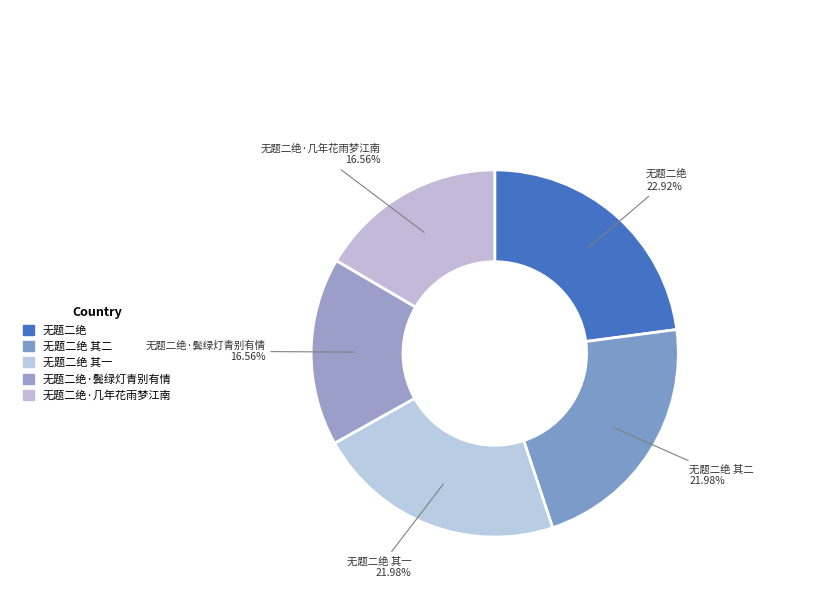

Which category has the biggest portion of the pie?

无题二绝